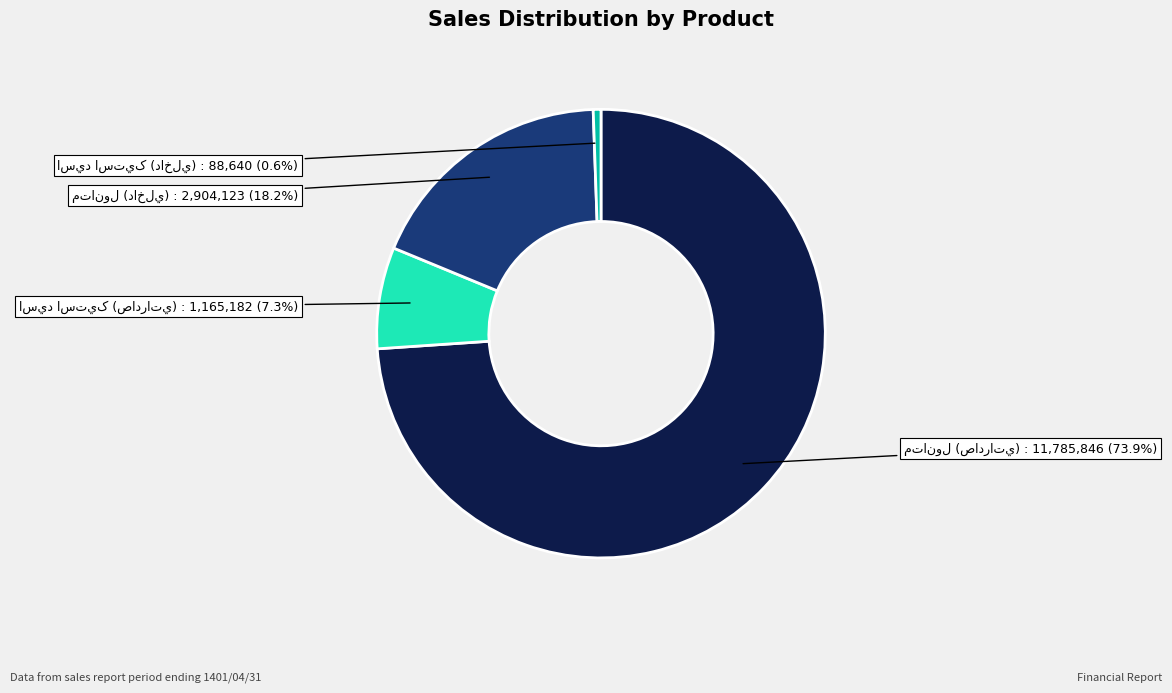

To the nearest percent, what is the difference between the largest and smallest slice percentages?

73%